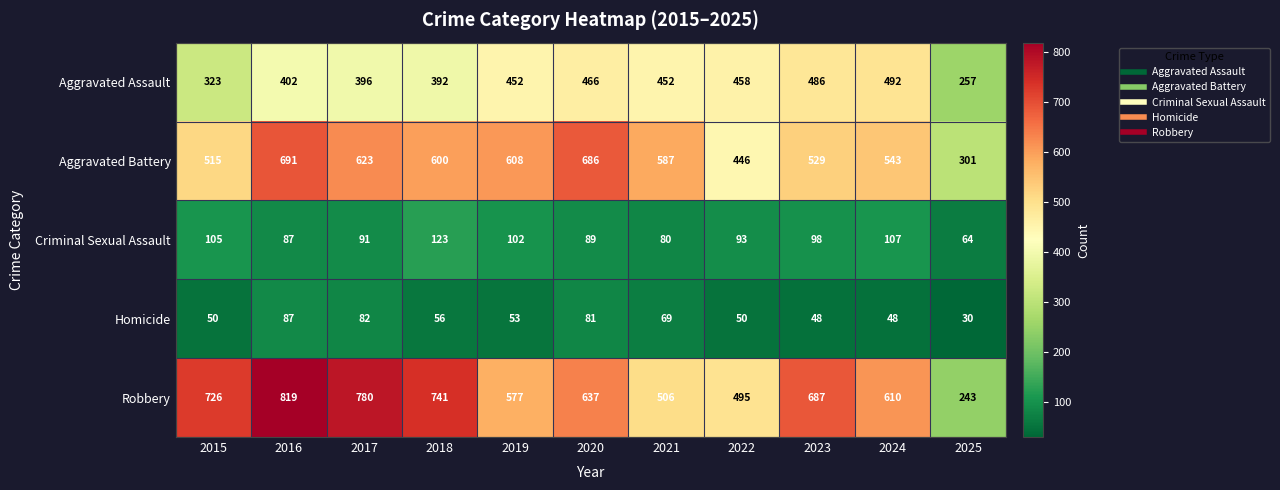

Between 2021 and 2022, which series saw the biggest shift?

Aggravated Battery